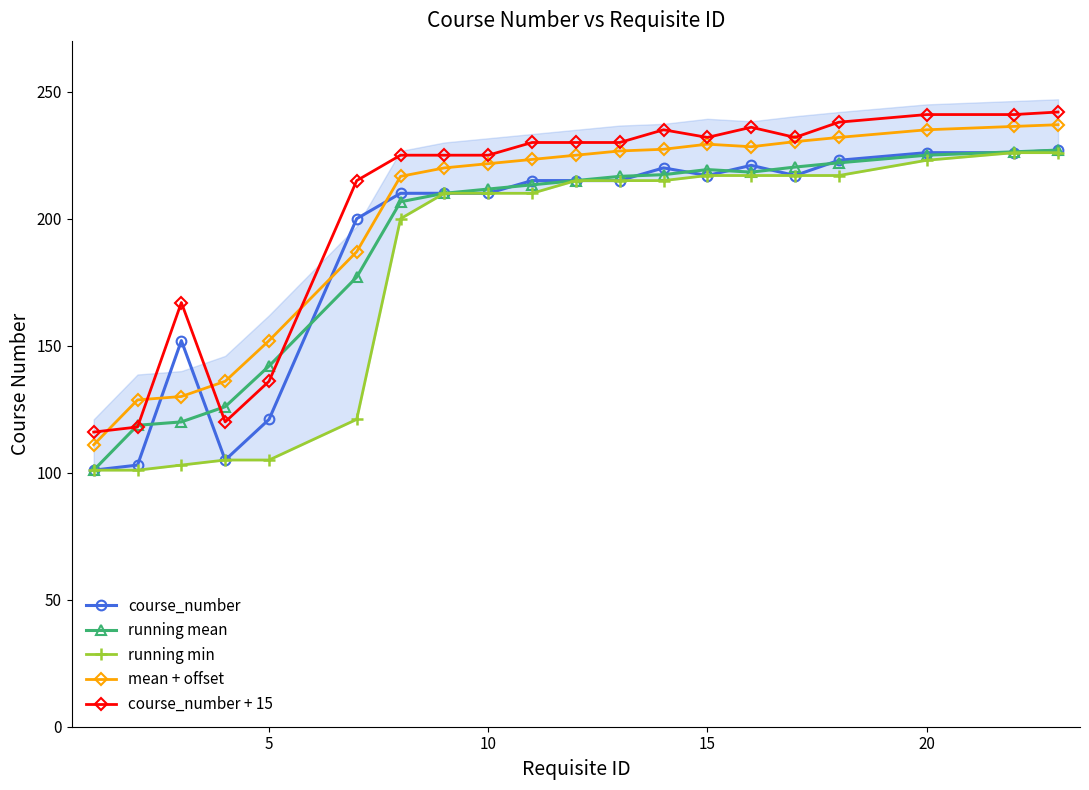

Which series ends up on top after the final intersection of mean + offset and course_number?

mean + offset